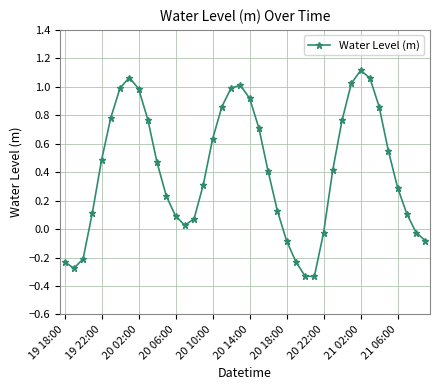

How many interior local valleys (lower than both neighbors) does the data have?

3